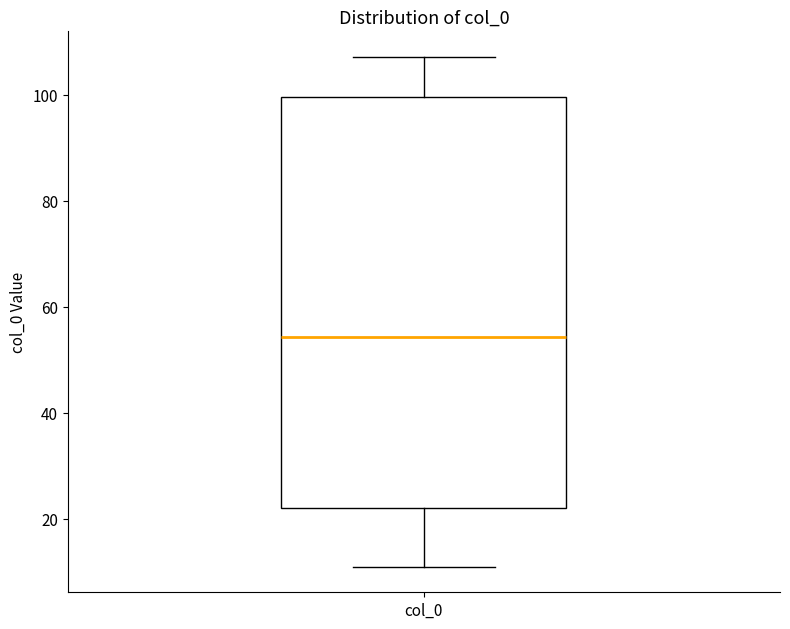

Read this box plot against the y-axis: the position of the median line, the range covered by the box, and the ends of both whiskers. The values are not printed on the chart, so give them approximately, as read against the axis.

median 54, box 22 to 100, whiskers 10 to 108